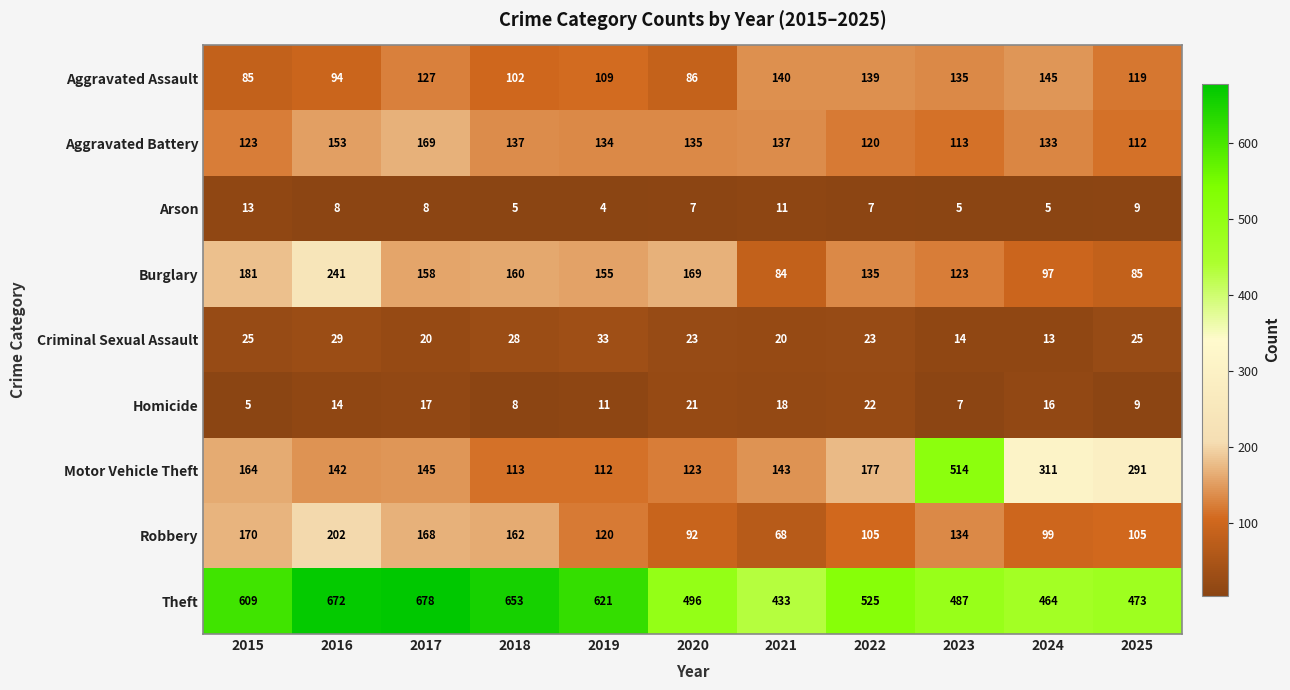

The value of Motor Vehicle Theft at 2022 is 273. True or false?

False